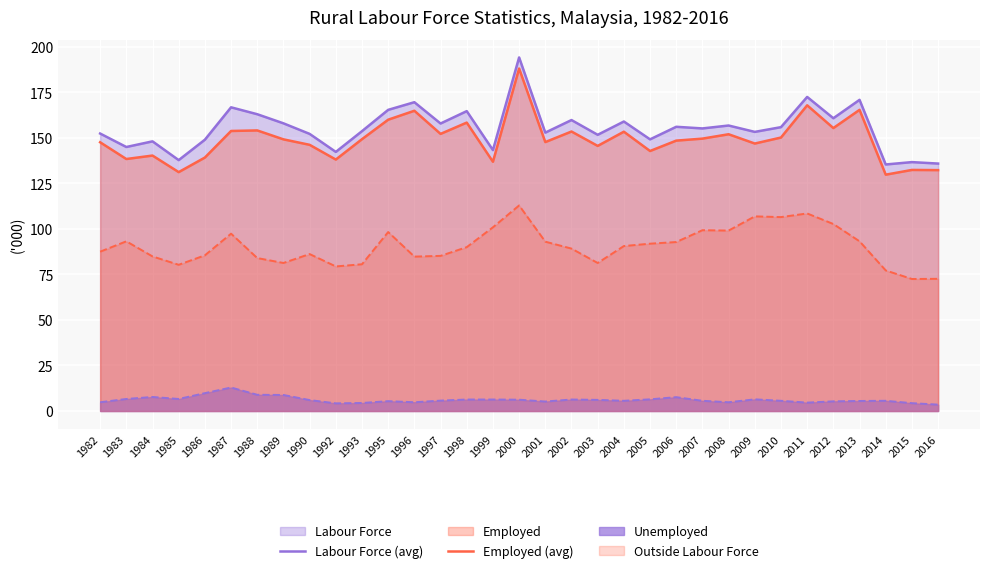

Does the chart display data point markers on the line(s)?

No